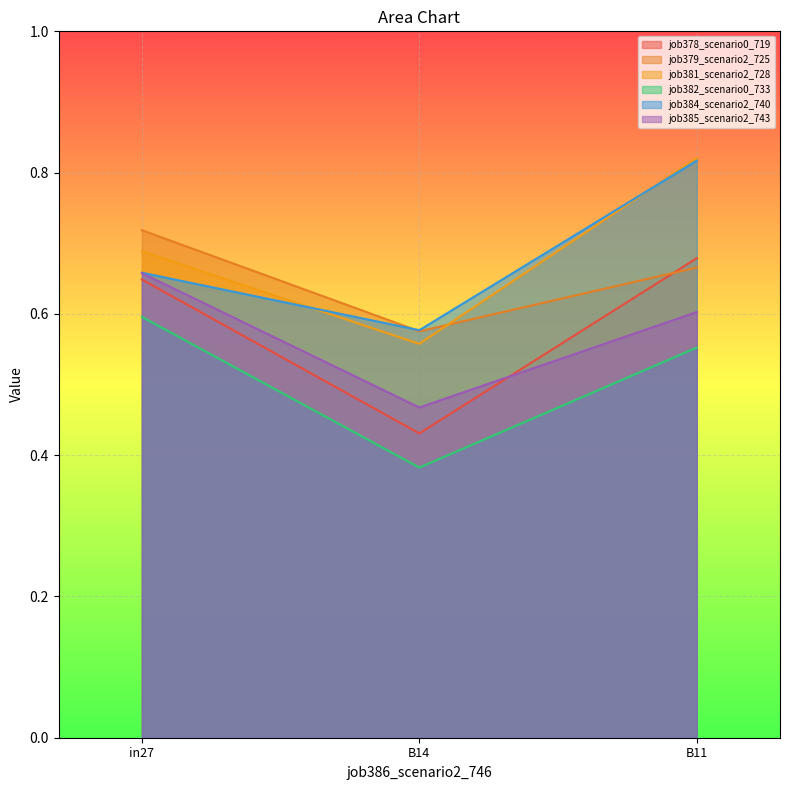

Which category has the highest value in the job381_scenario2_728 series?

B11